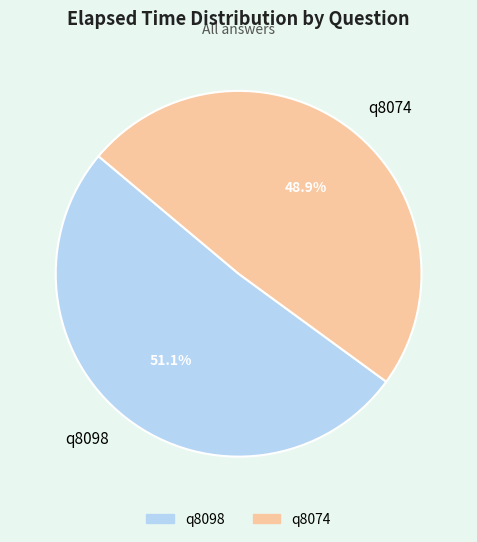

Which category has the biggest portion of the pie?

q8098